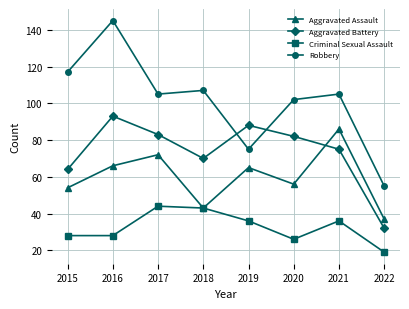

What is the minimum value shown in the chart?

19